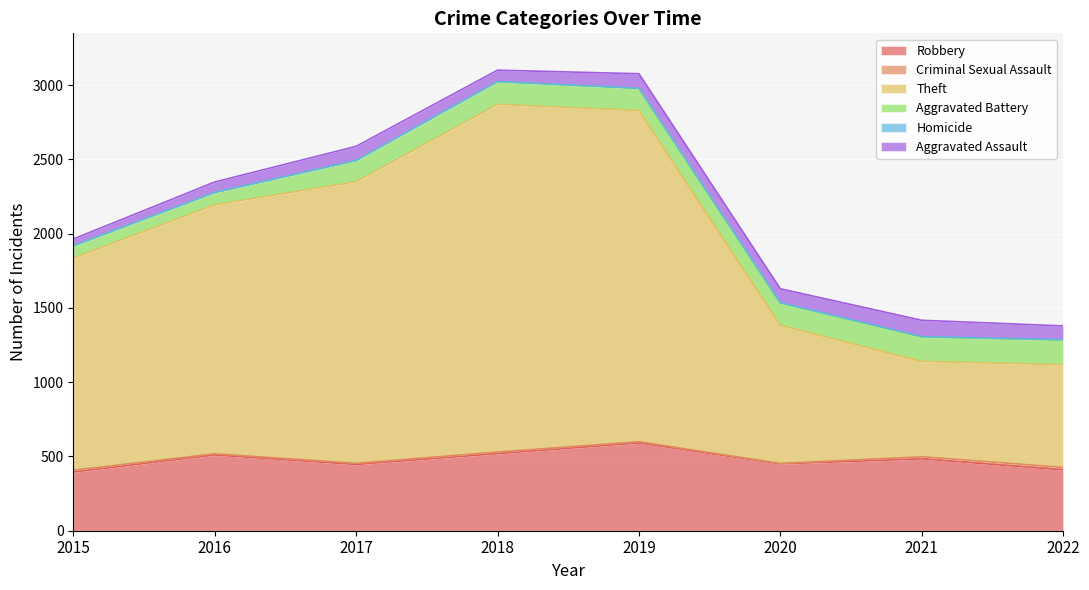

True or false: Aggravated Battery and Criminal Sexual Assault intersect in this chart.

False